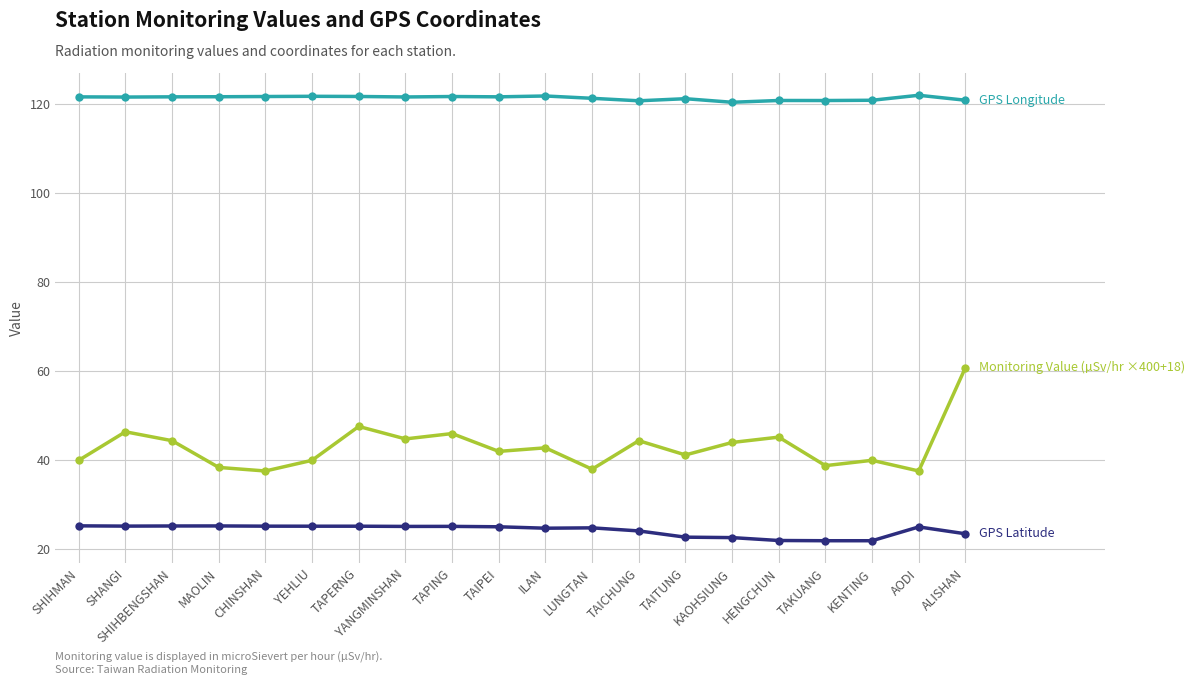

What is the total value across all series at SHANGI?

193.2